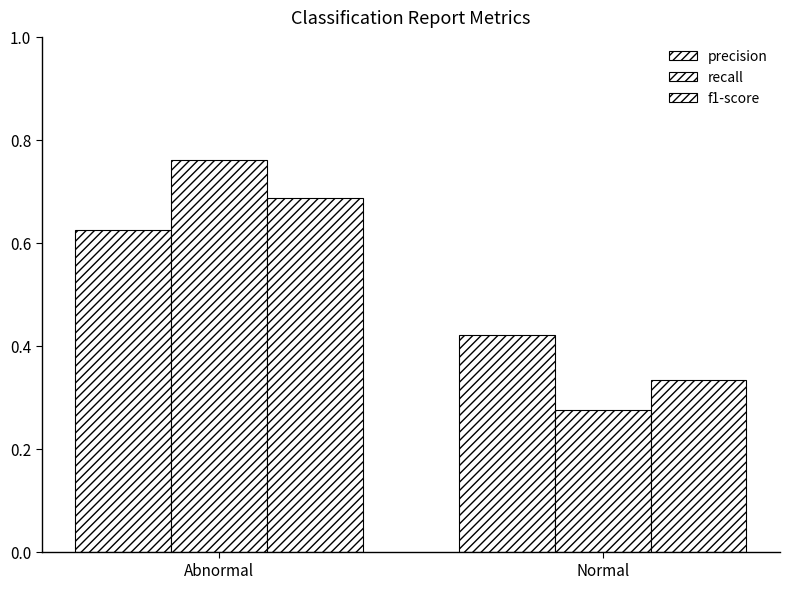

Count the number of data series in this chart.

3